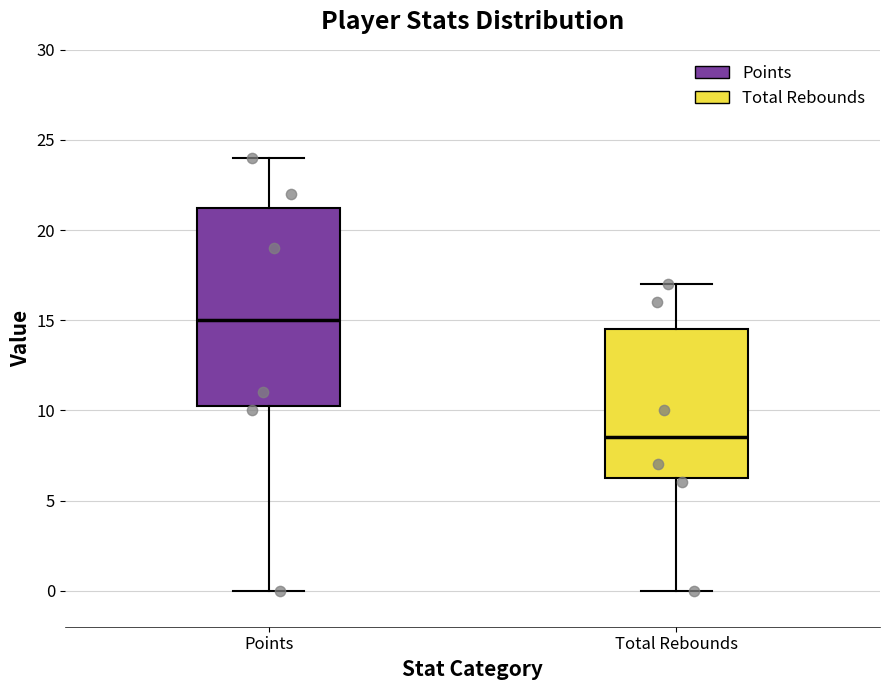

Reading left to right, read every box against the y-axis: the position of its median line, the range the box covers, and the ends of its whiskers. The values are not printed on the chart, so give them approximately, as read against the axis.

Points: median 15.0, box 10.5 to 21.5, whiskers 0.0 to 24.0
Total Rebounds: median 8.5, box 6.5 to 14.5, whiskers 0.0 to 17.0